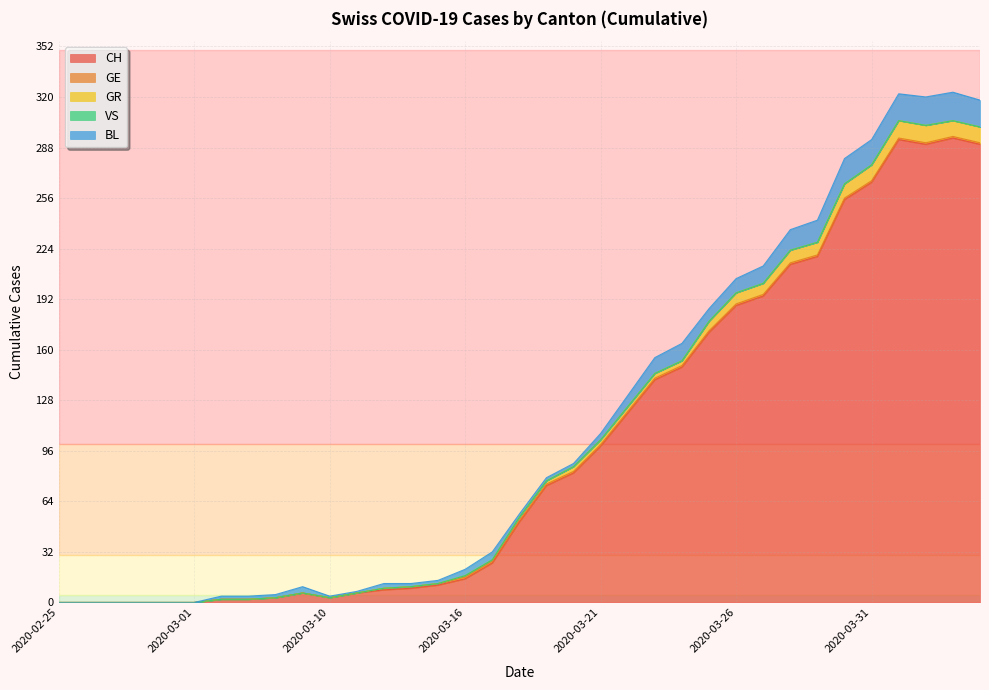

List the labels in order of GE value, smallest first.

2020-02-25, 2020-02-26, 2020-02-27, 2020-02-28, 2020-02-29, 2020-03-01, 2020-03-06, 2020-03-07, 2020-03-08, 2020-03-09, 2020-03-10, 2020-03-11, 2020-03-12, 2020-03-13, 2020-03-14, 2020-03-16, 2020-03-17, 2020-03-18, 2020-03-19, 2020-03-20, 2020-03-21, 2020-03-22, 2020-03-23, 2020-03-24, 2020-03-25, 2020-03-26, 2020-03-27, 2020-03-28, 2020-03-29, 2020-03-30, 2020-03-31, 2020-04-01, 2020-04-02, 2020-04-03, 2020-04-04